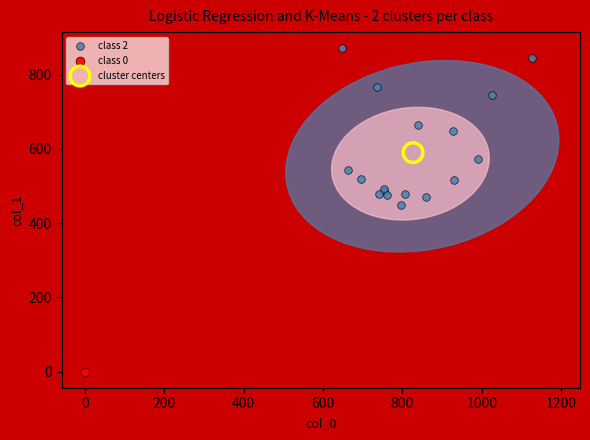

What are all the series names shown in the legend?

class 2, class 0, cluster centers